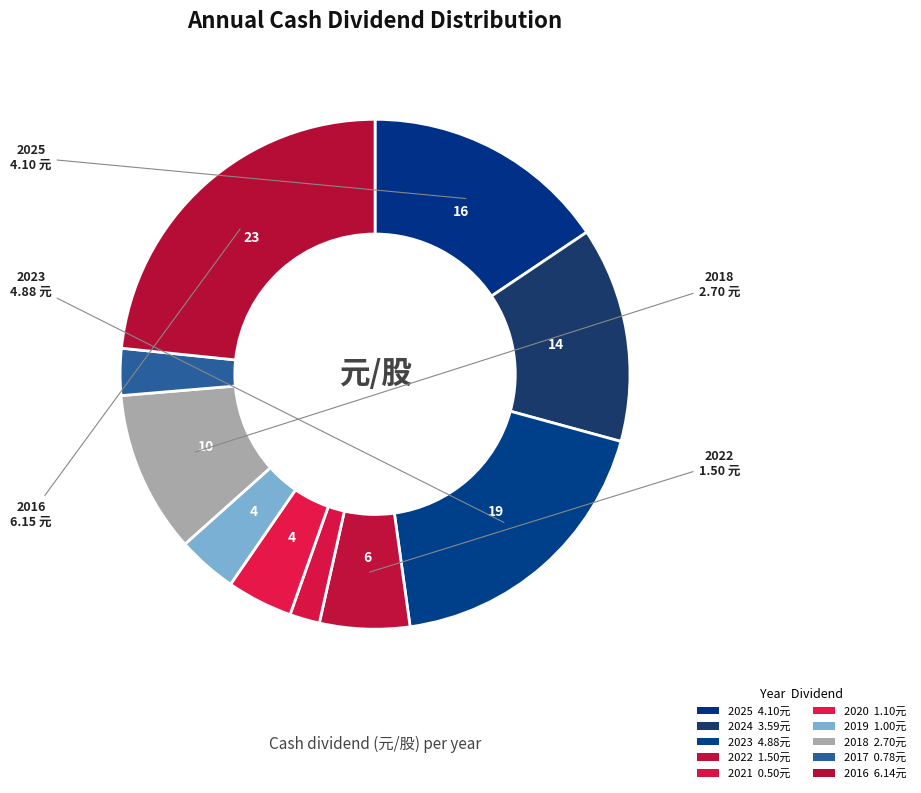

Is the sum of 2022 and 2021 greater than half?

No